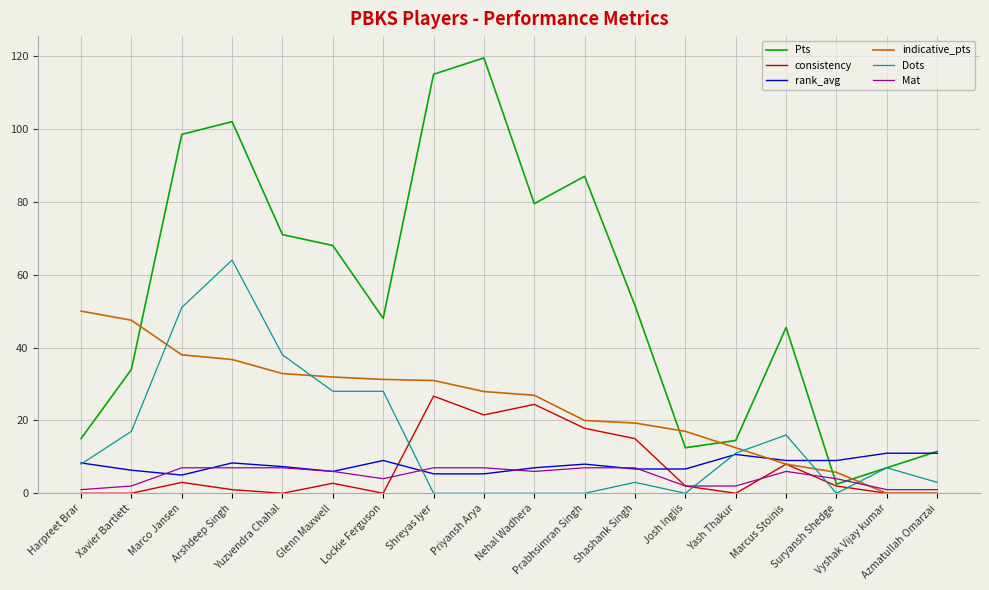

How many interior local peaks does the consistency series have?

5